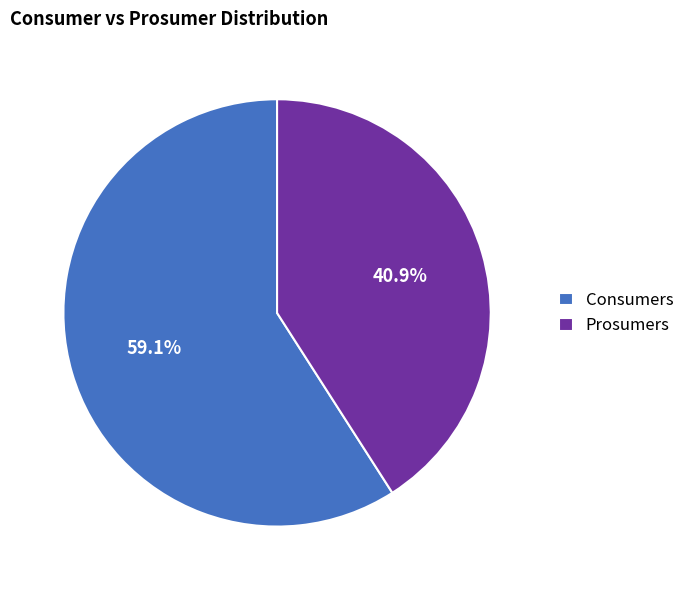

To the nearest percent, what is the difference between the largest and smallest slice percentages?

18%